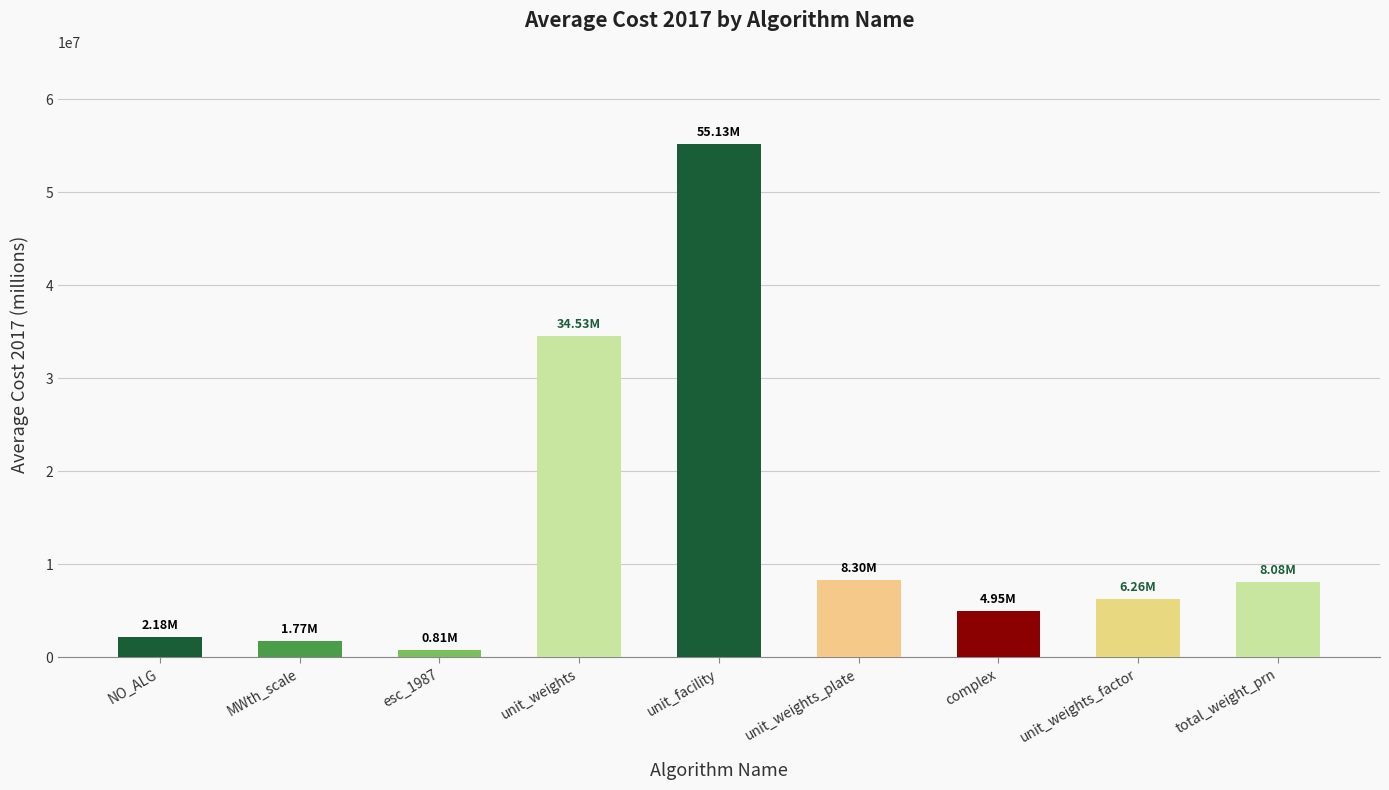

At which label is the value closest to 27971674?

unit_weights